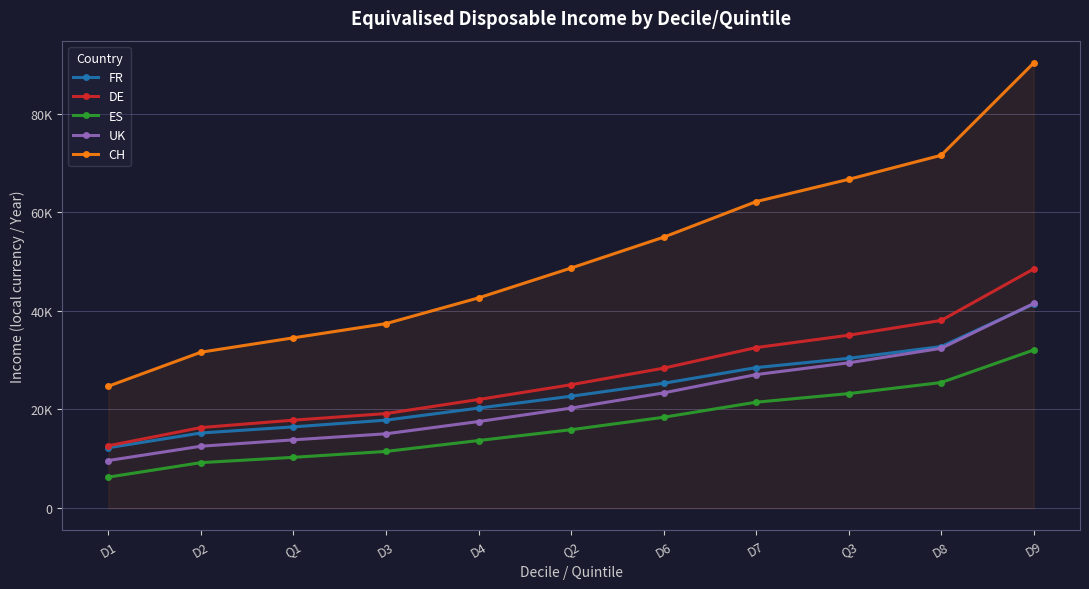

Where is CH nearest to the value 57496?

D6